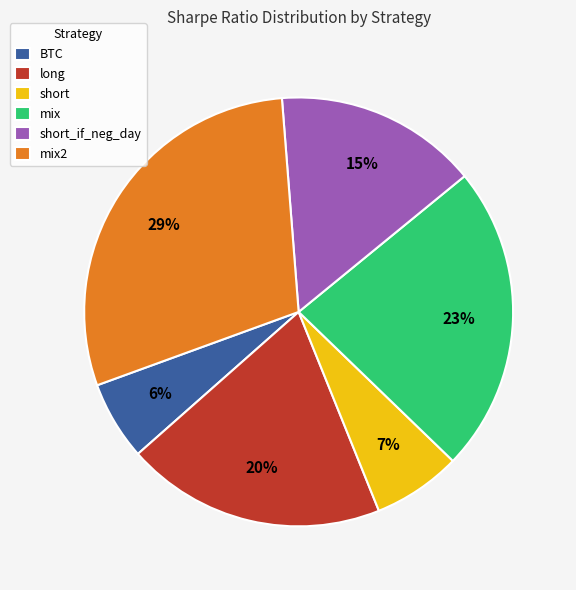

How many segments does this pie chart have?

6